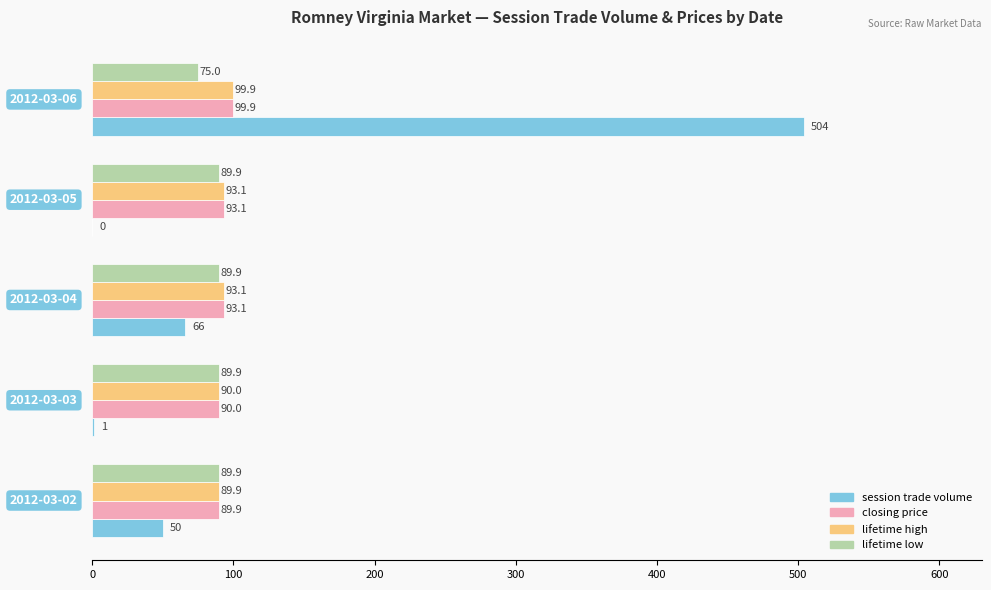

What is the maximum value for session trade volume?

504.0